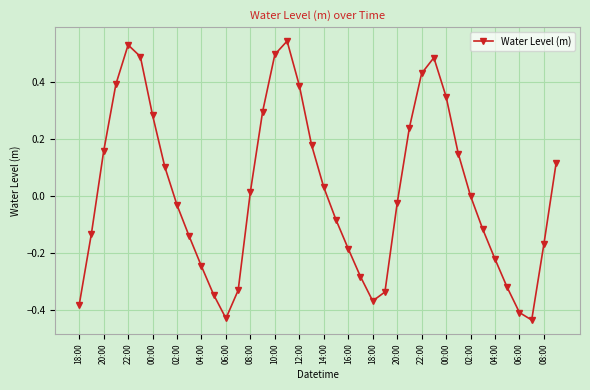

Does the chart have visible grid lines?

Yes